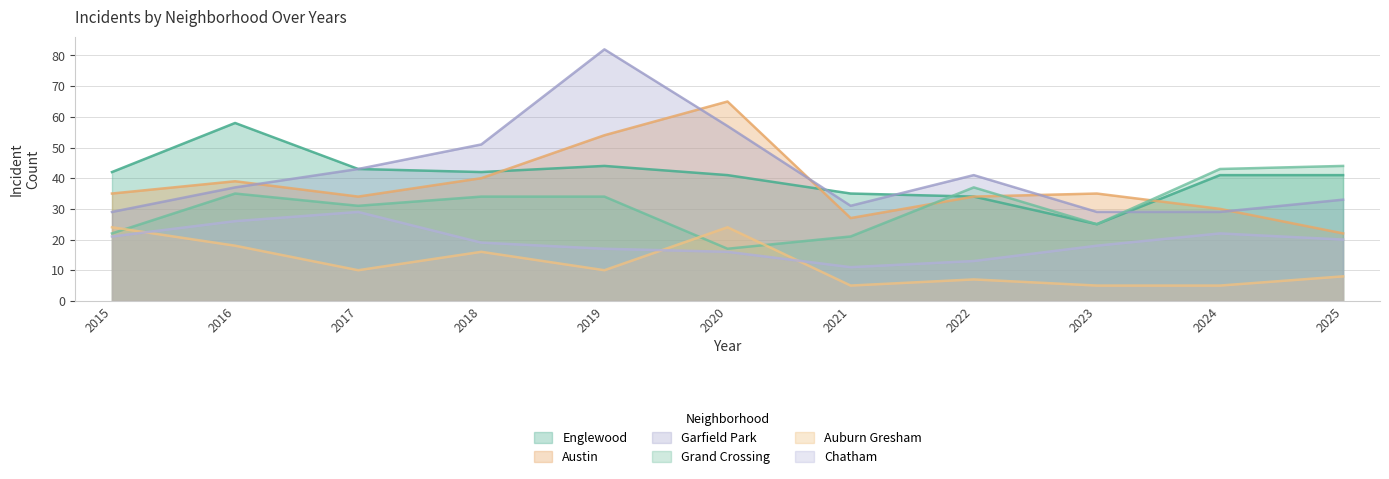

List the labels in order of Grand Crossing value, smallest first.

2020, 2021, 2015, 2023, 2017, 2018, 2019, 2016, 2022, 2024, 2025